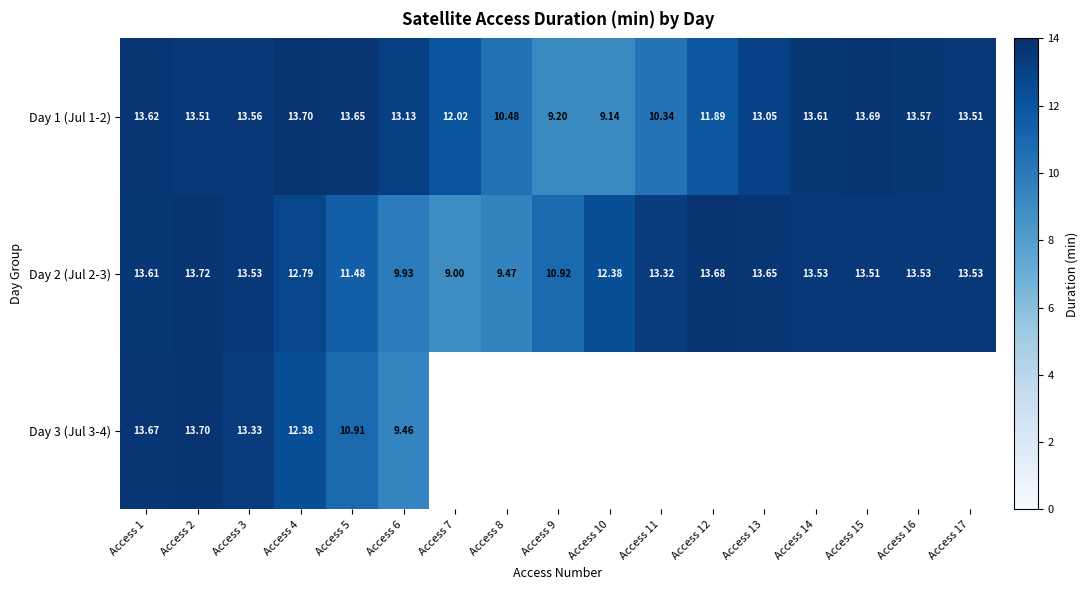

How many values in the Day 2 (Jul 2-3) series exceed 13?

10